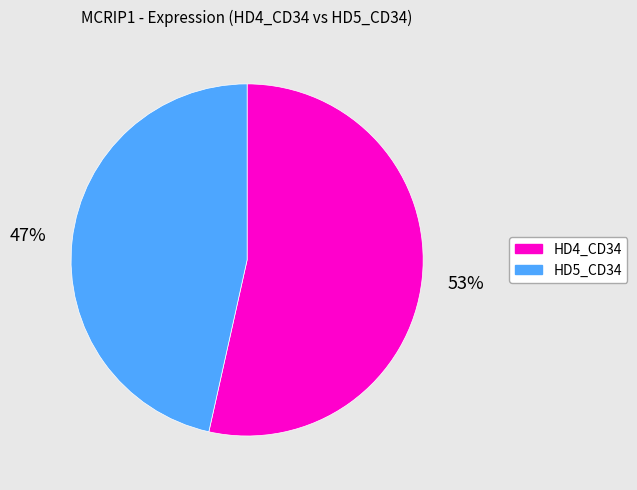

To the nearest percent, what is the average slice percentage?

50%